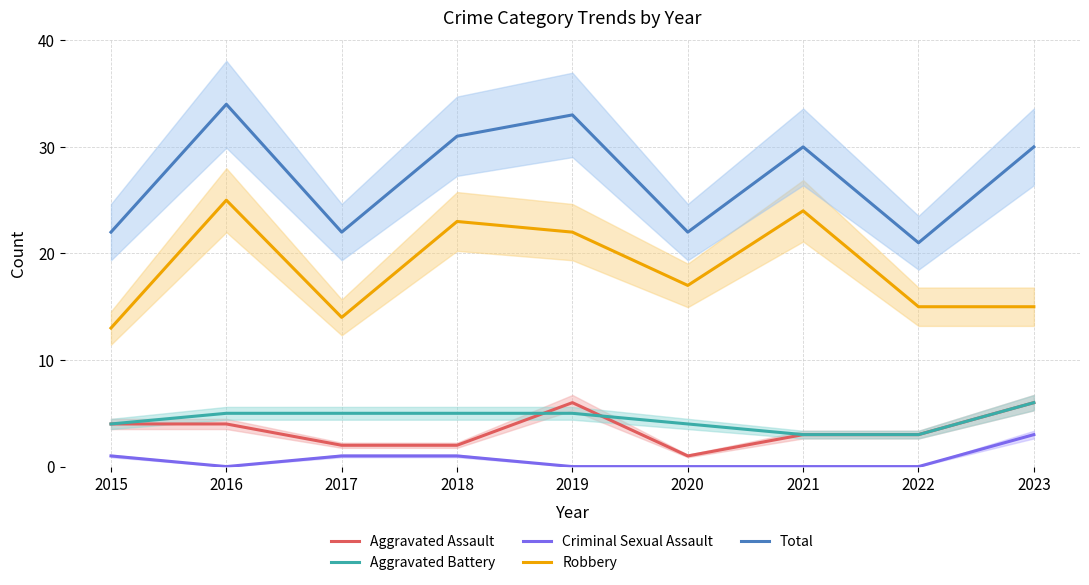

Which series ends up on top after the final intersection of Aggravated Battery and Aggravated Assault?

Aggravated Battery